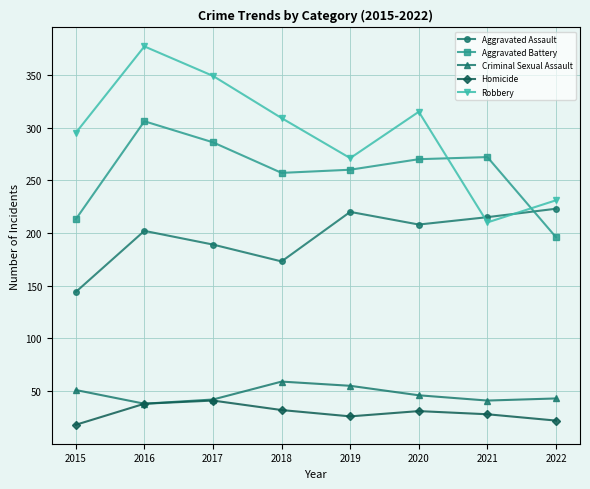

How many distinct data groups are displayed?

5